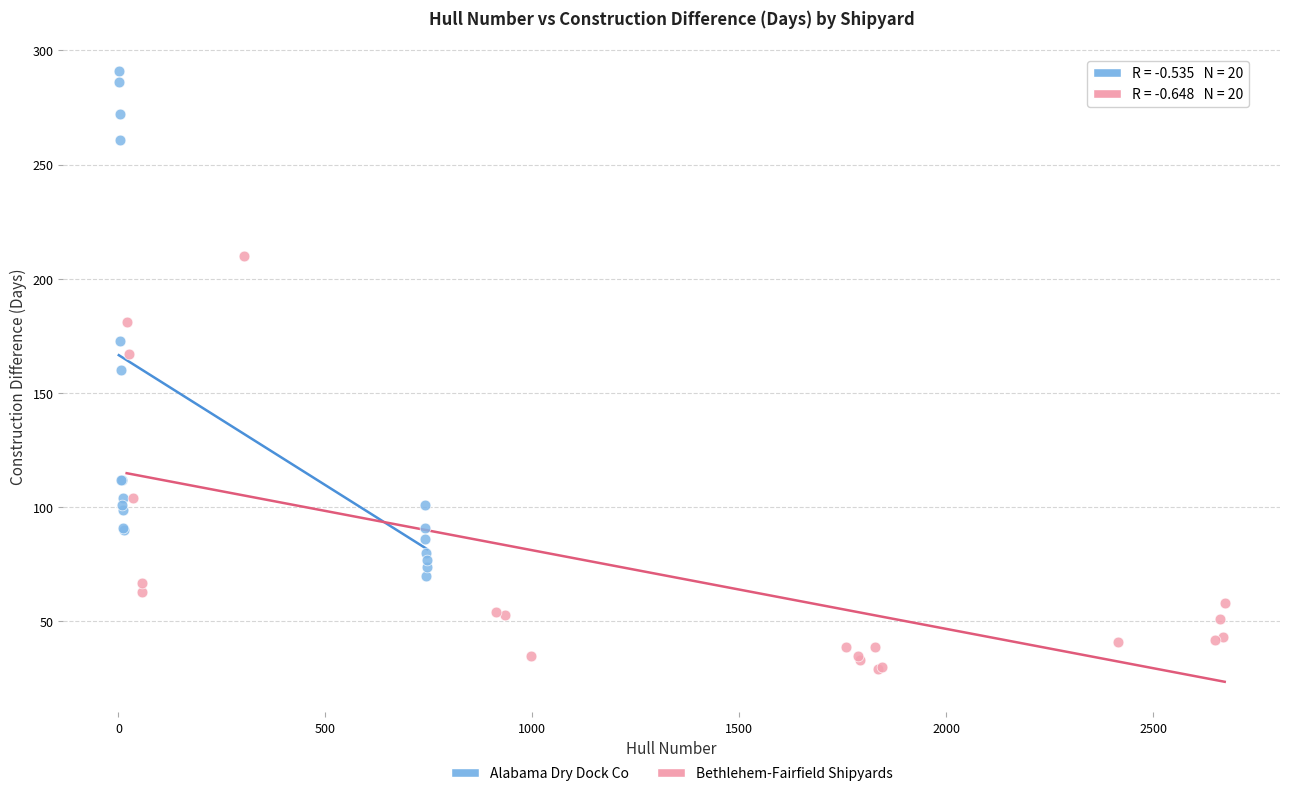

Which series has the widest spread of Y values?

Alabama Dry Dock Co